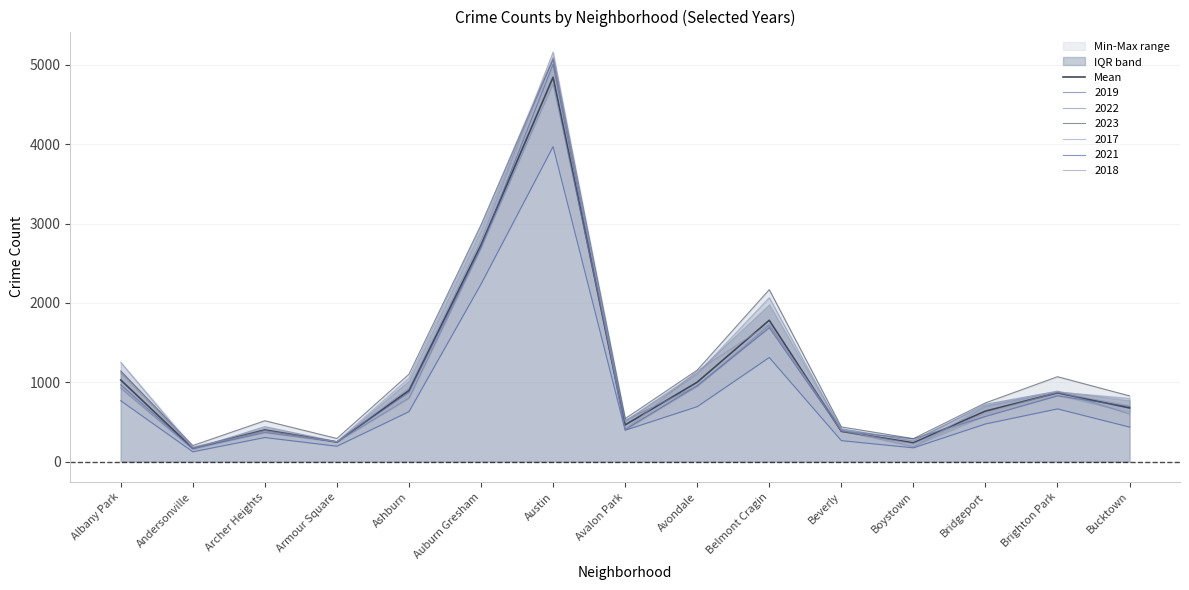

Between Andersonville and Beverly, which is larger?

Beverly